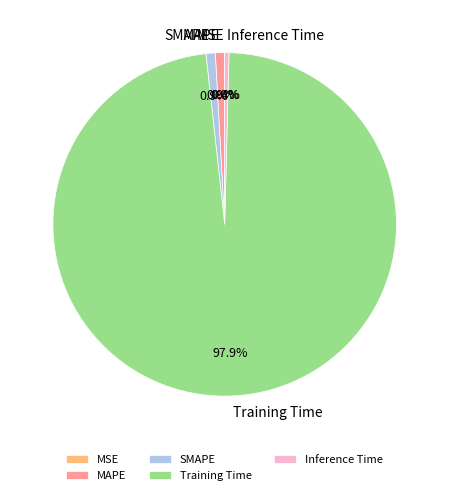

What is the majority slice?

Training Time